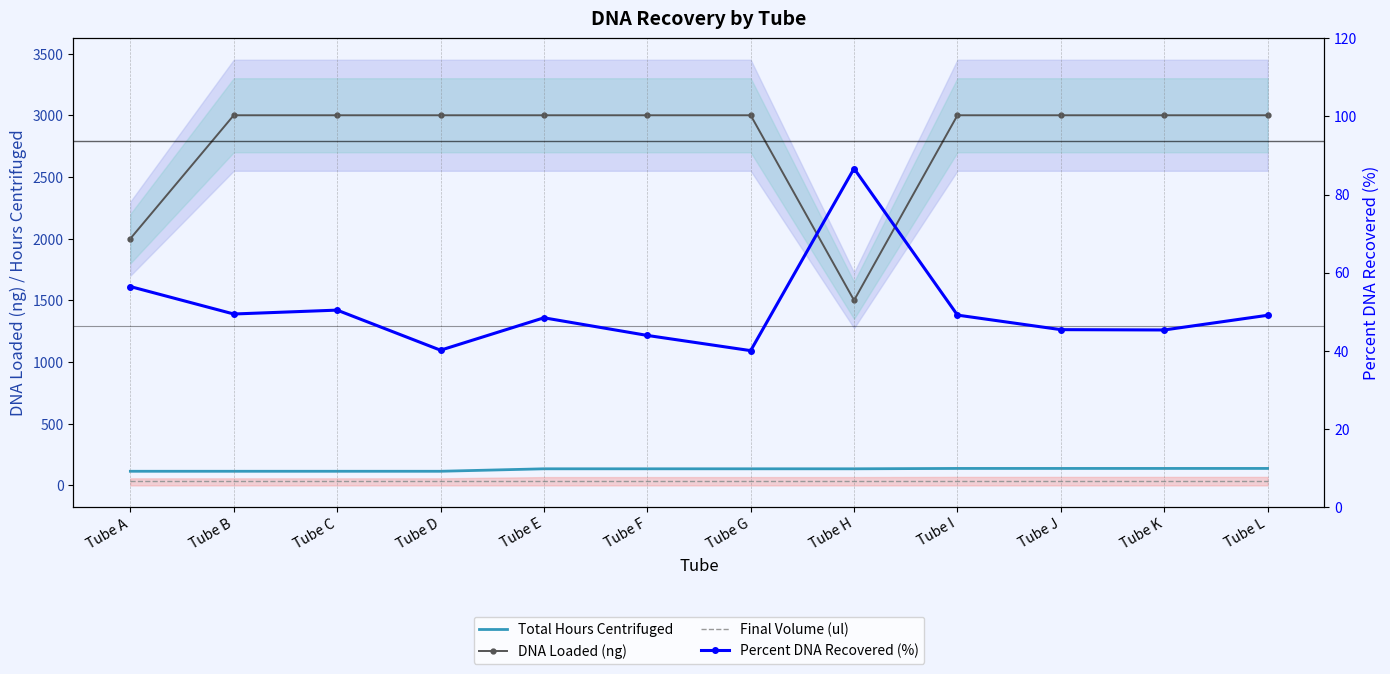

How many categories are shown in the chart?

12